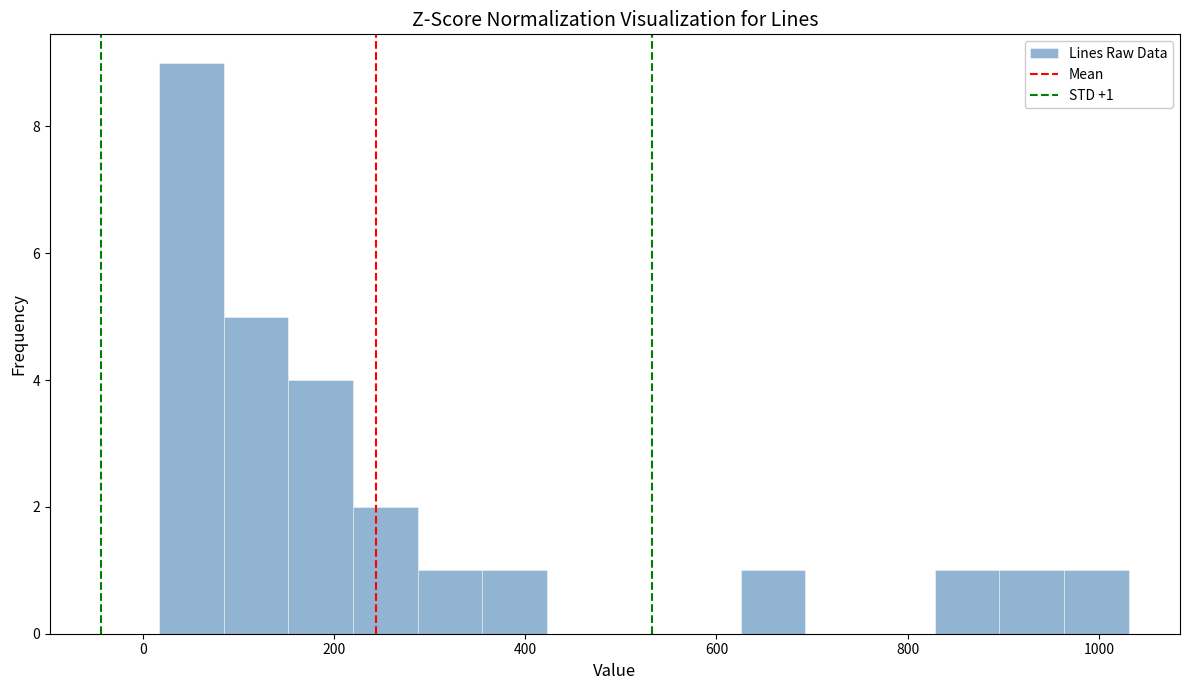

Read against the x-axis, roughly where is the centre of the tallest bar?

60